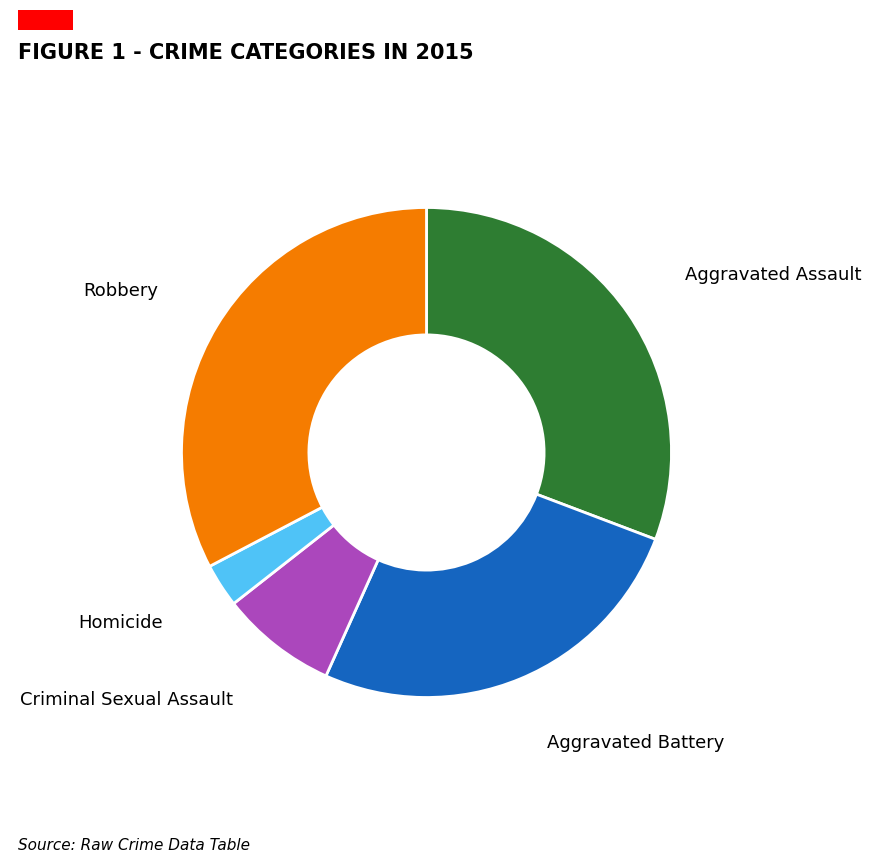

Does Robbery represent more than half of the total?

No